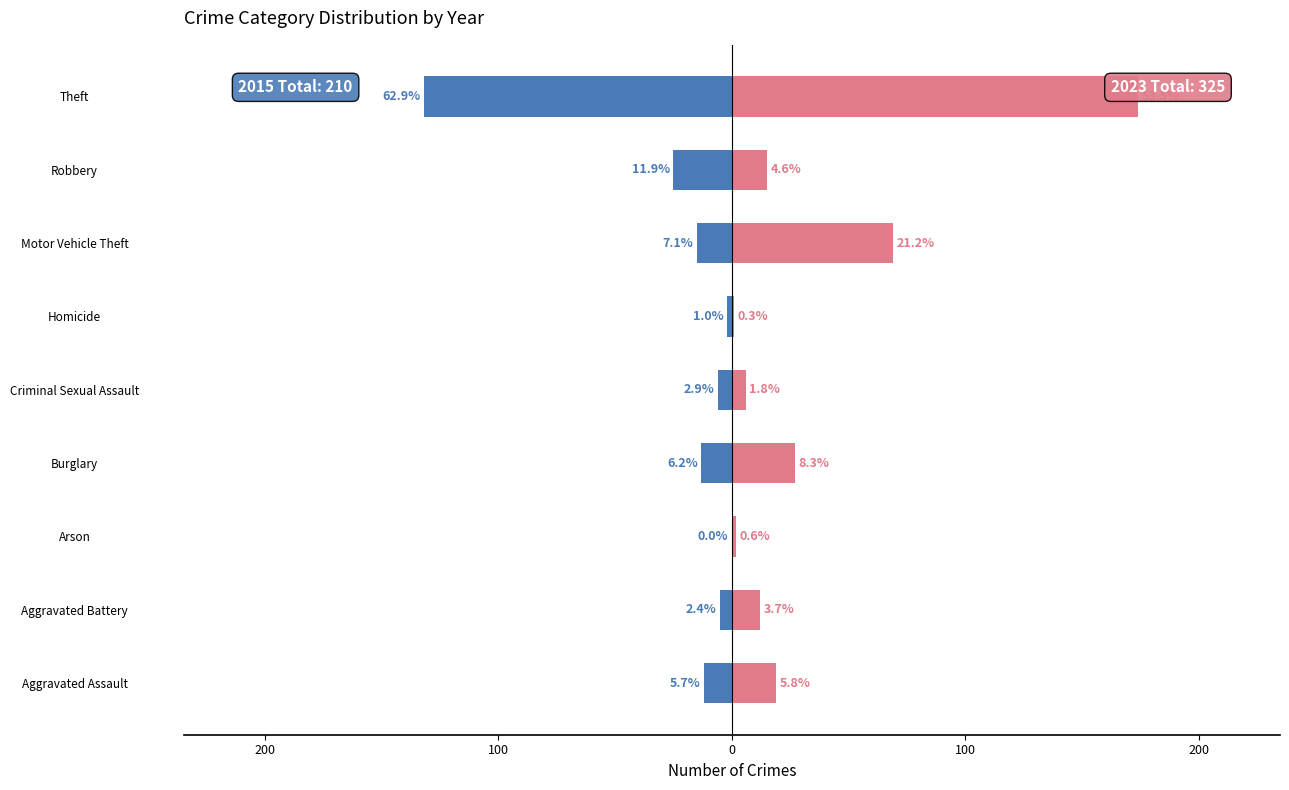

Reading left to right, what are all the values shown in this chart?

2015: -12	-5	0	-13	-6	-2	-15	-25	-132
2023: 19	12	2	27	6	1	69	15	174